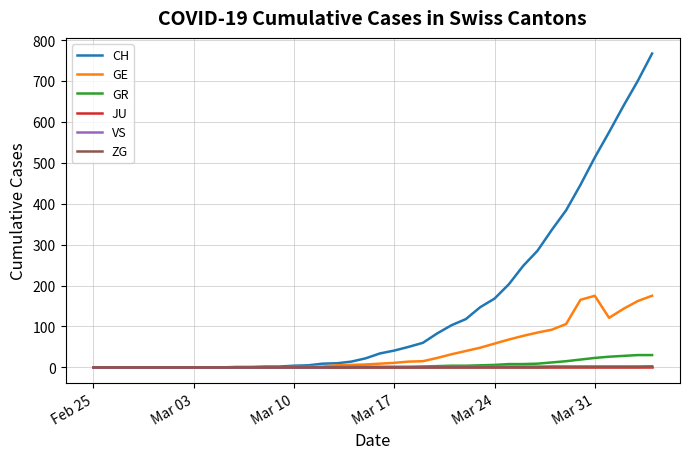

What is the highest value of the GE series?

175